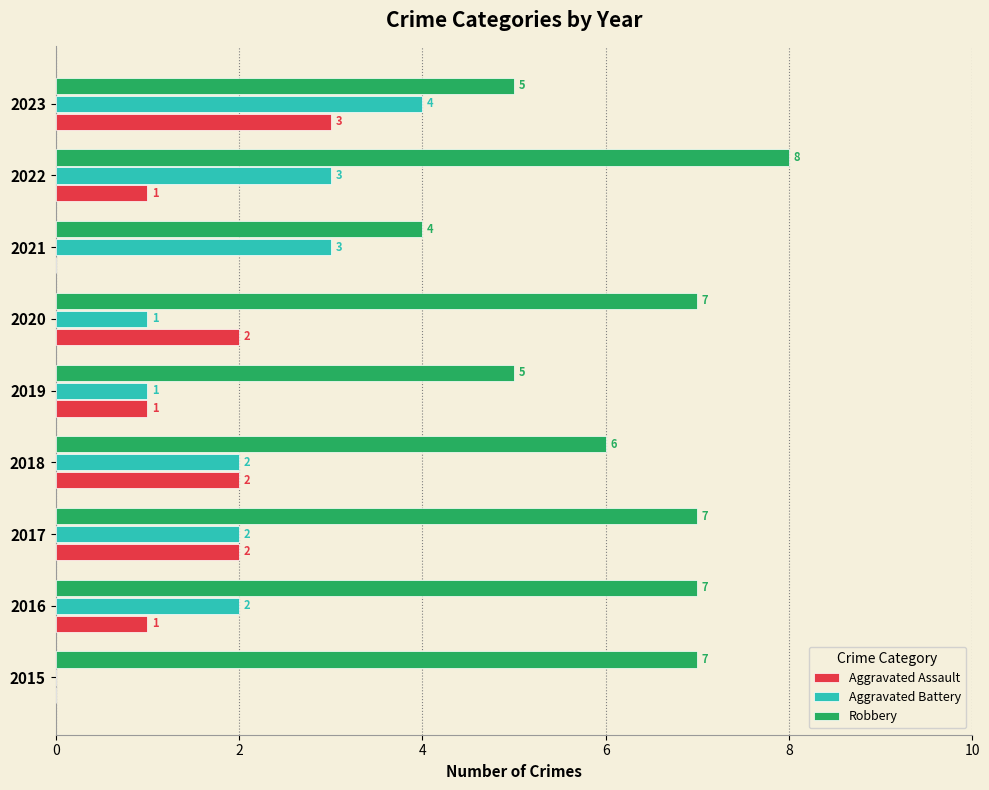

What value does the Robbery series have at 2018?

6